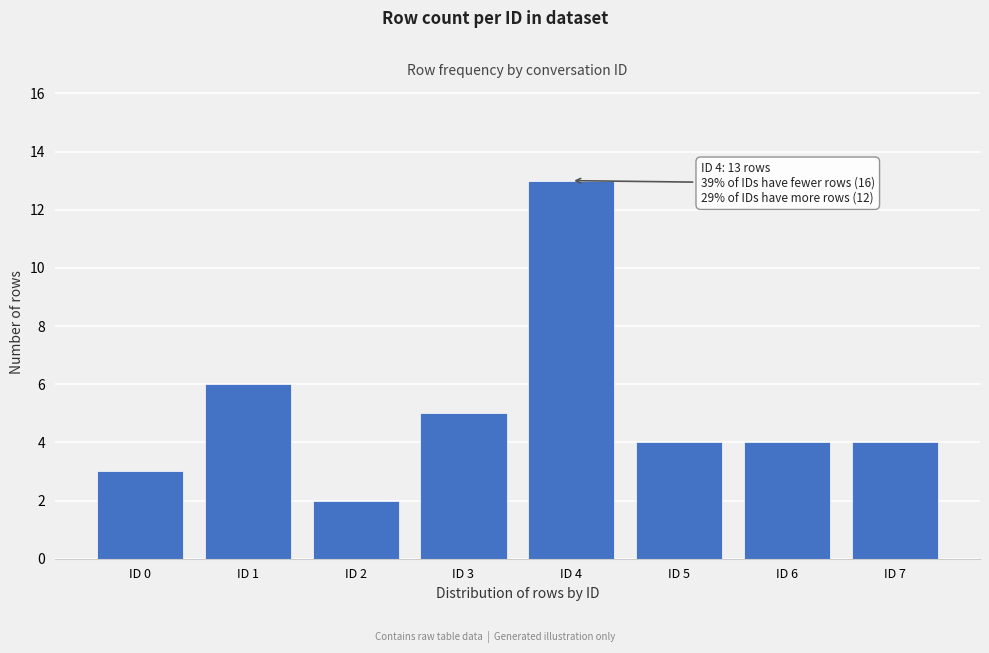

Reading left to right, transcribe all the data shown in this chart.

ID 0=3	ID 1=6	ID 2=2	ID 3=5	ID 4=13	ID 5=4	ID 6=4	ID 7=4